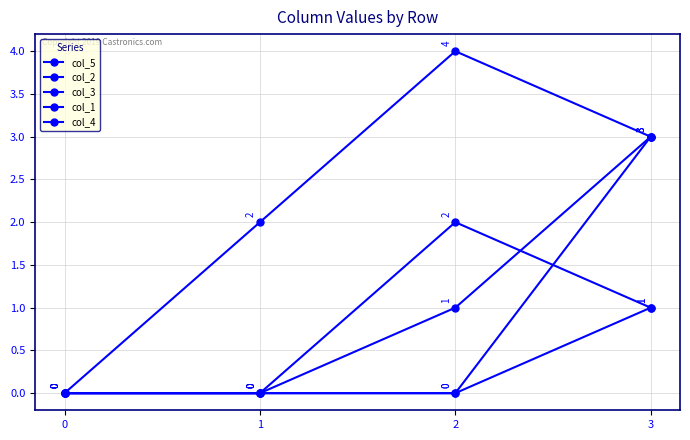

How many lines are shown in the chart?

5